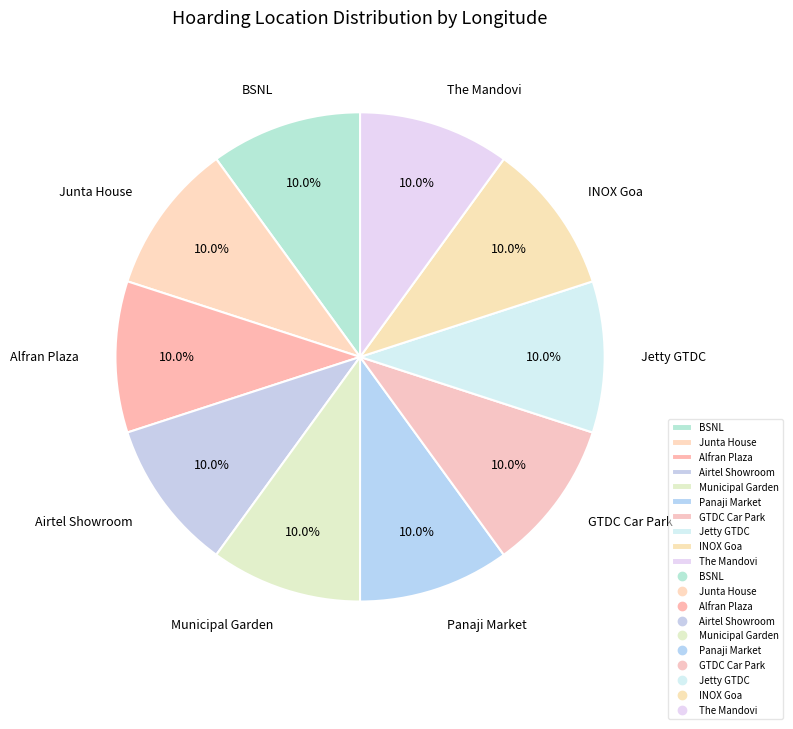

What percentage is NOT represented by Municipal Garden?

90.0%